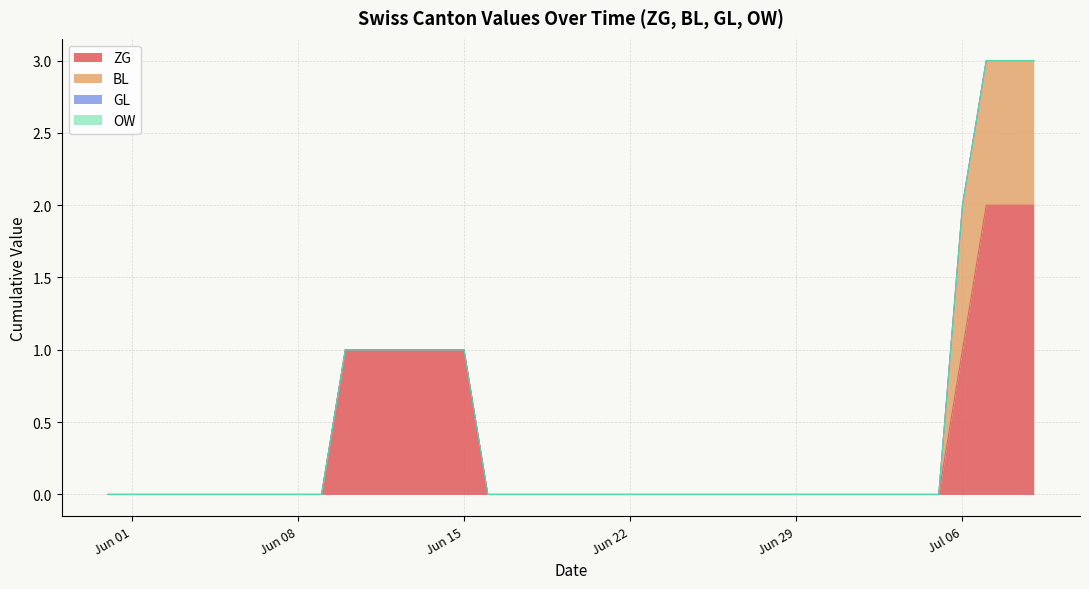

Reading left to right, transcribe all the data shown in this chart.

ZG: 0	0	0	0	0	0	0	0	0	0	1	1	1	1	1	1	0	0	0	0	0	0	0	0	0	0	0	0	0	0	0	0	0	0	0	0	1	2	2	2
BL: 0	0	0	0	0	0	0	0	0	0	0	0	0	0	0	0	0	0	0	0	0	0	0	0	0	0	0	0	0	0	0	0	0	0	0	0	1	1	1	1
GL: 0	0	0	0	0	0	0	0	0	0	0	0	0	0	0	0	0	0	0	0	0	0	0	0	0	0	0	0	0	0	0	0	0	0	0	0	0	0	0	0
OW: 0	0	0	0	0	0	0	0	0	0	0	0	0	0	0	0	0	0	0	0	0	0	0	0	0	0	0	0	0	0	0	0	0	0	0	0	0	0	0	0